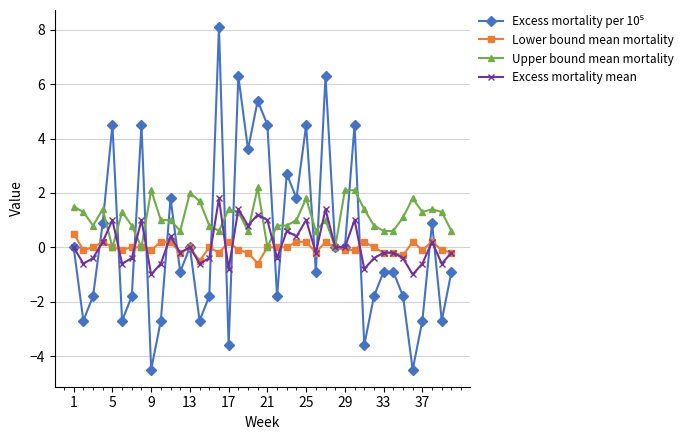

What is the maximum value for Upper bound mean mortality?

2.2